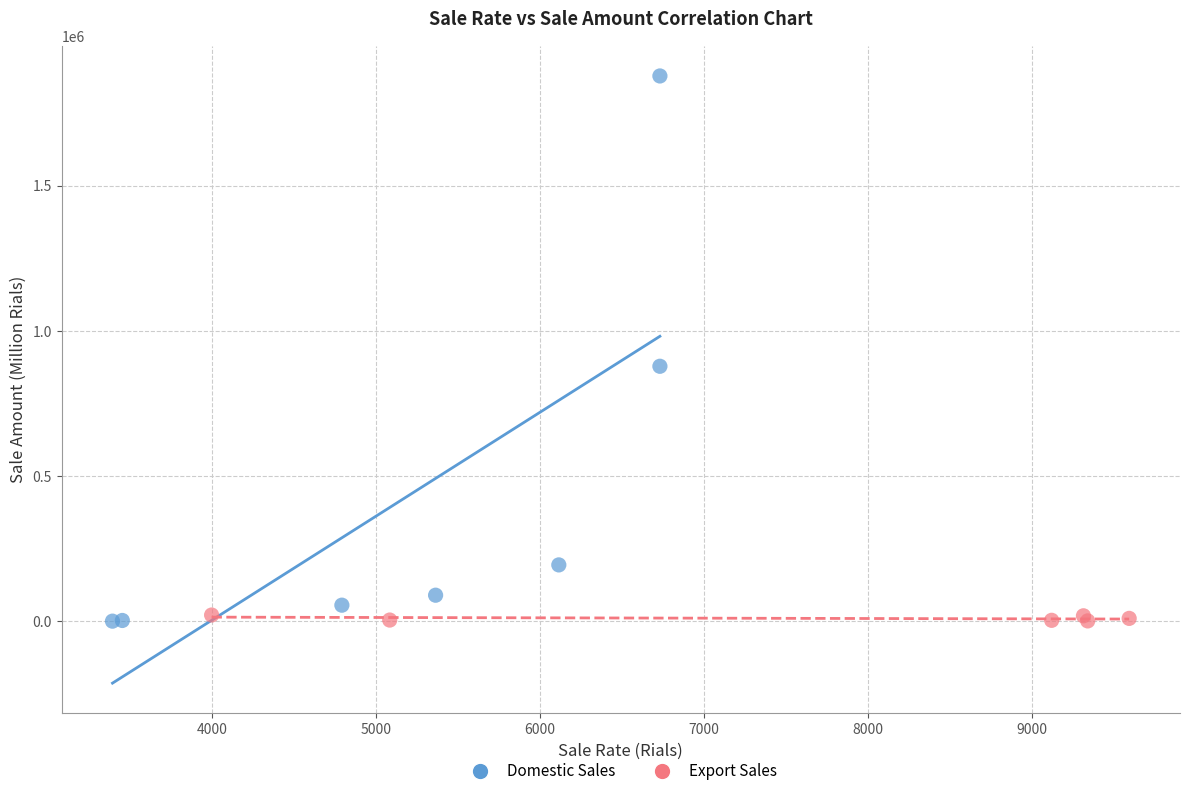

Which series has the largest Y range (max minus min)?

Domestic Sales